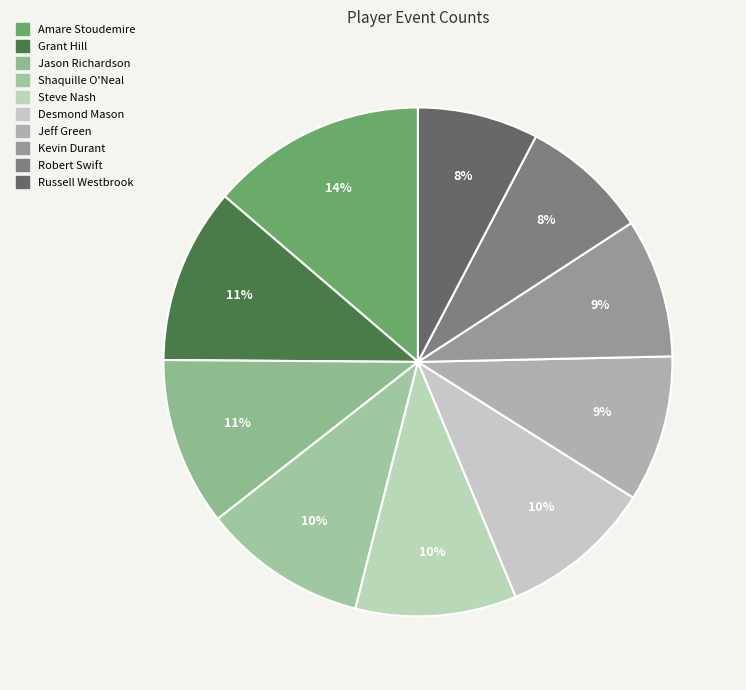

What is the smallest slice in the pie chart?

Russell Westbrook